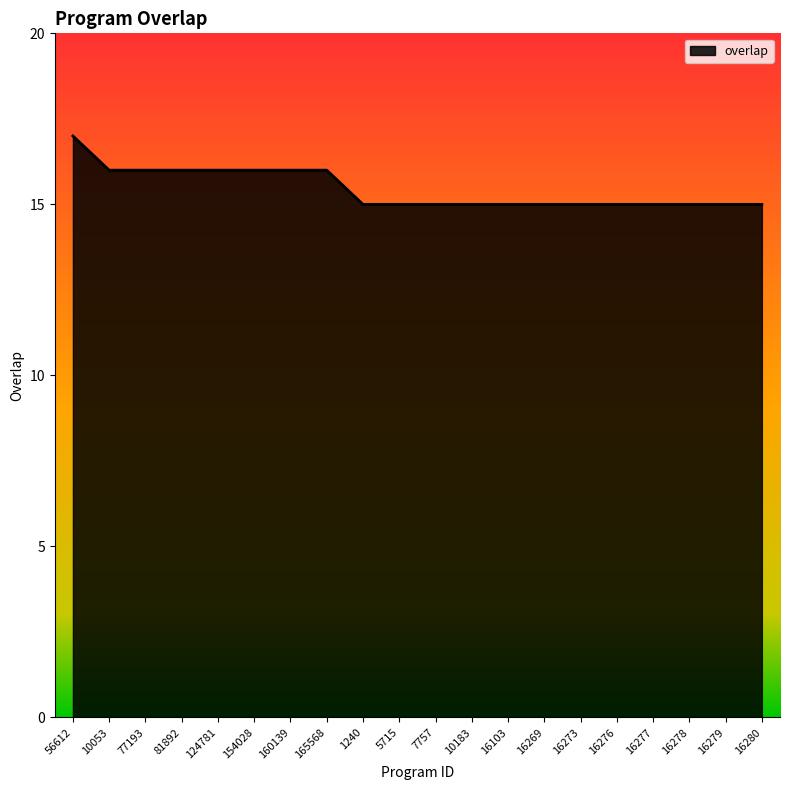

Reading left to right, transcribe all the data shown in this chart.

56612=17	10053=16	77193=16	81892=16	124781=16	154028=16	160139=16	165568=16	1240=15	5715=15	7757=15	10183=15	16103=15	16269=15	16273=15	16276=15	16277=15	16278=15	16279=15	16280=15